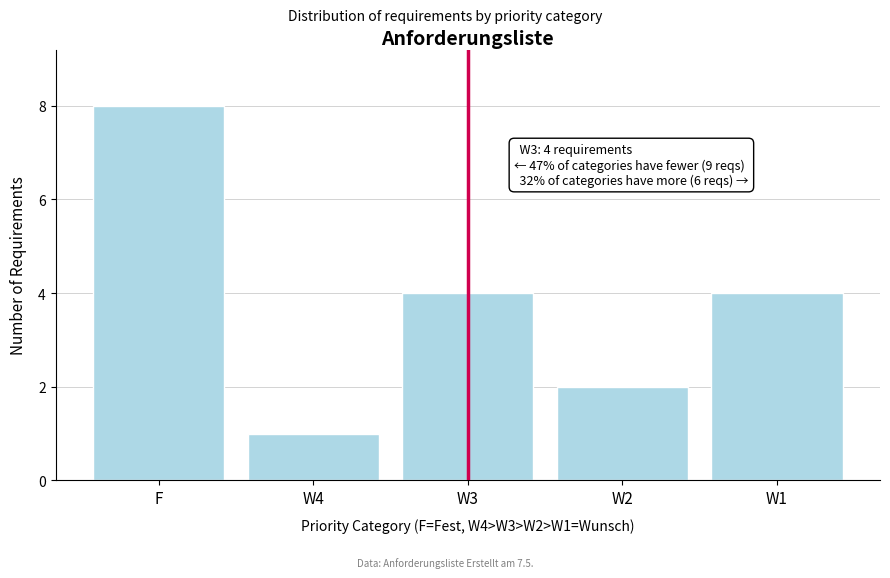

Reading right to left, extract all data points from this chart.

4	2	4	1	8